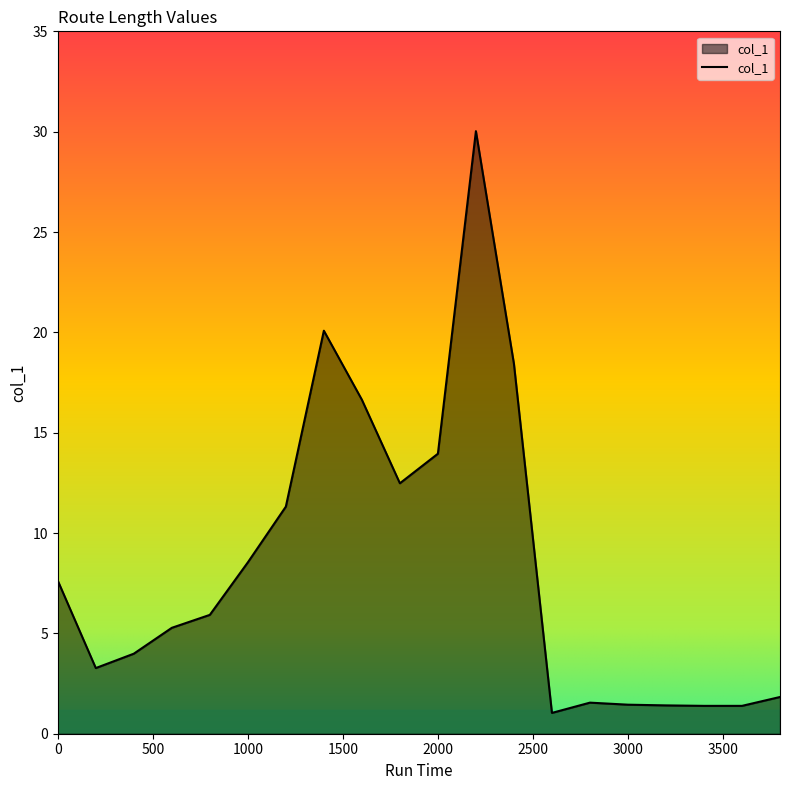

What is the average value?

8.4